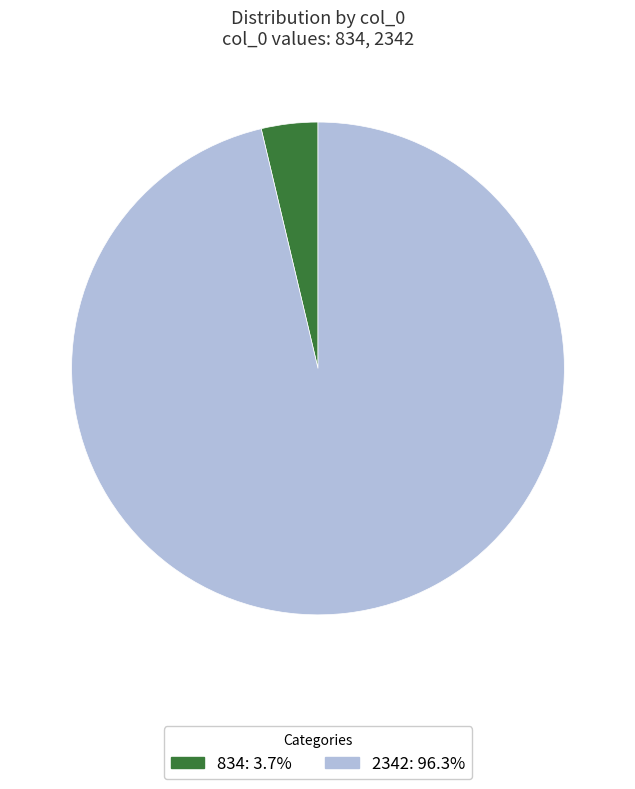

Does any single category account for the majority?

Yes